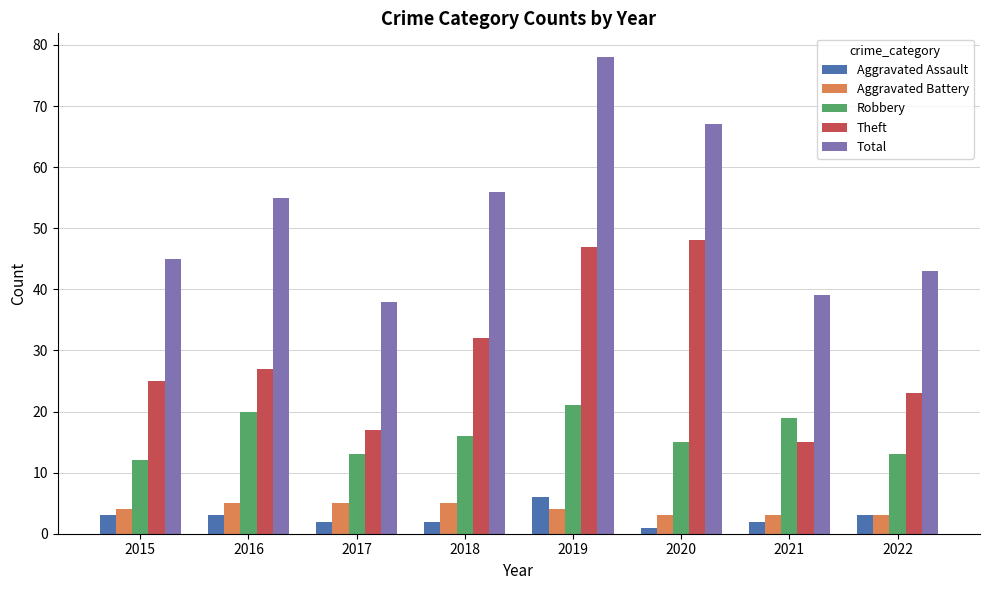

What are all the series names shown in the legend?

Aggravated Assault, Aggravated Battery, Robbery, Theft, Total